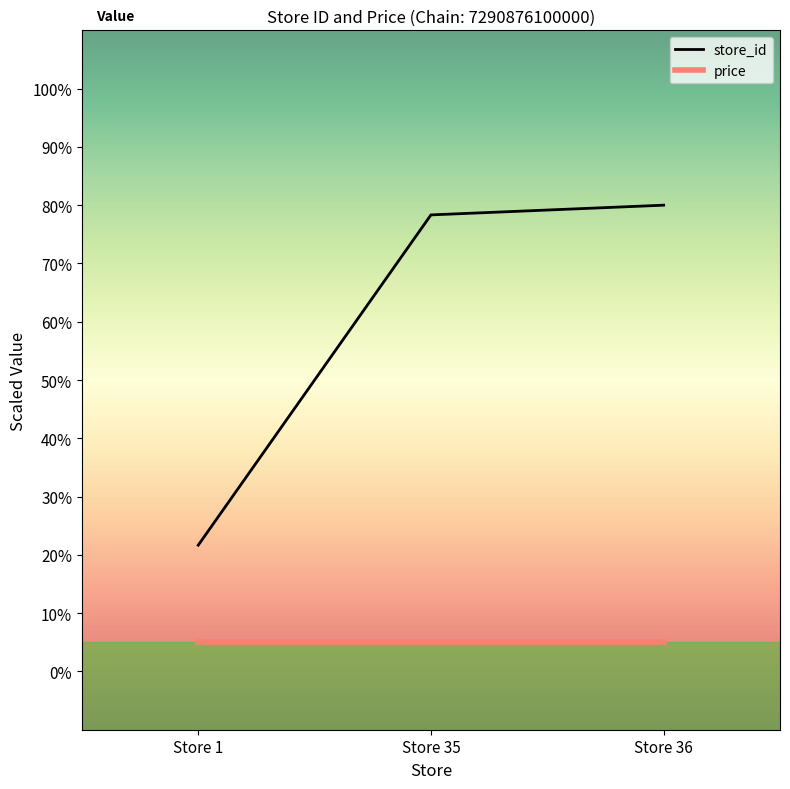

How many distinct data groups are displayed?

2